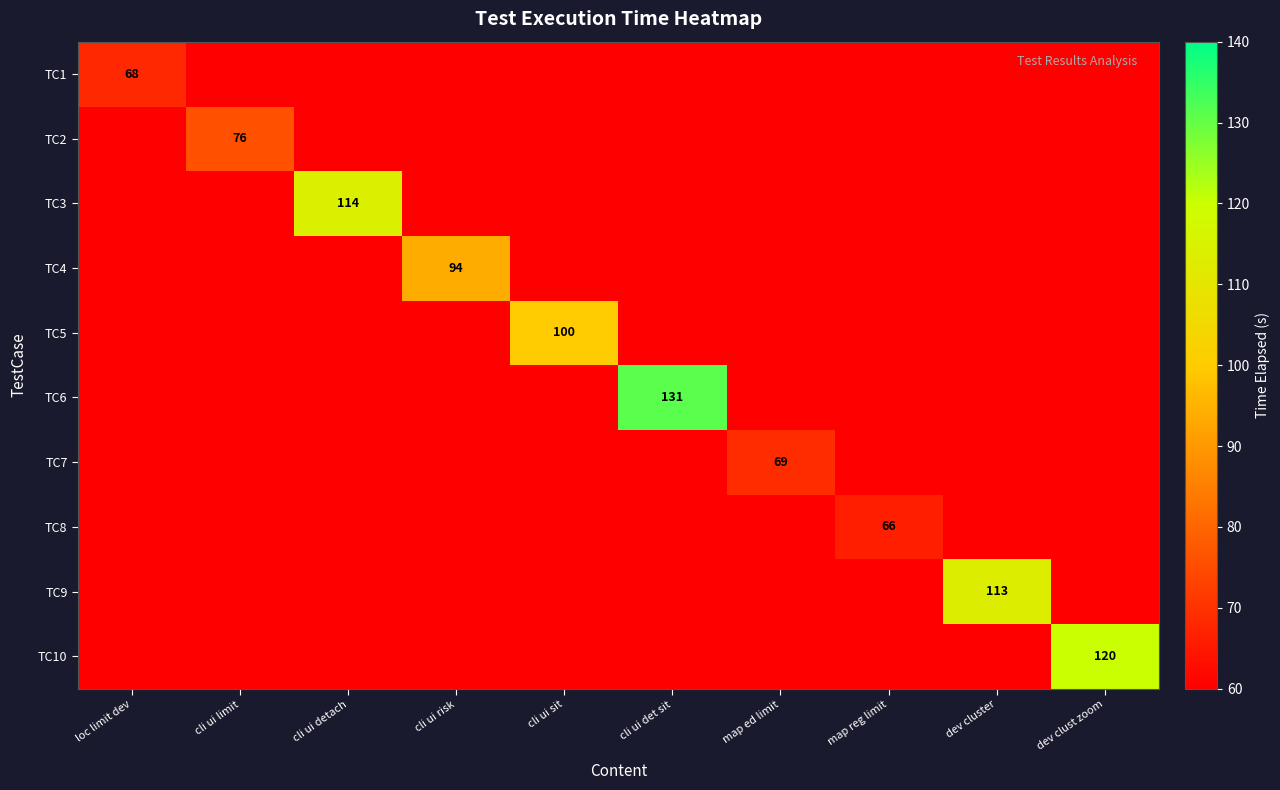

Which category has the lowest value in the TC1 series?

cli ui limit